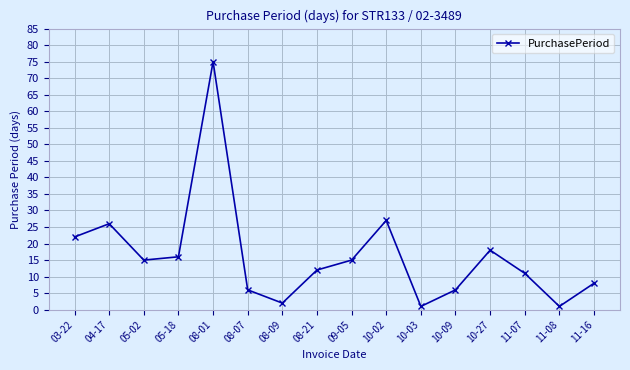

Reading right to left, list all the values displayed in this chart.

11-16=8	11-08=1	11-07=11	10-27=18	10-09=6	10-03=1	10-02=27	09-05=15	08-21=12	08-09=2	08-07=6	08-01=75	05-18=16	05-02=15	04-17=26	03-22=22